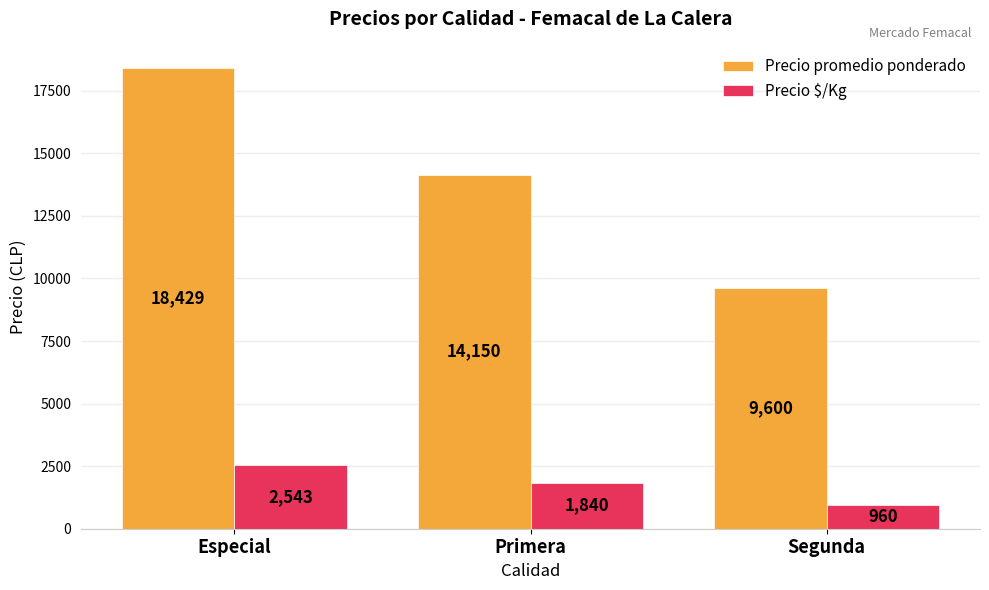

What is the label of the 3rd bar from the right?

Especial